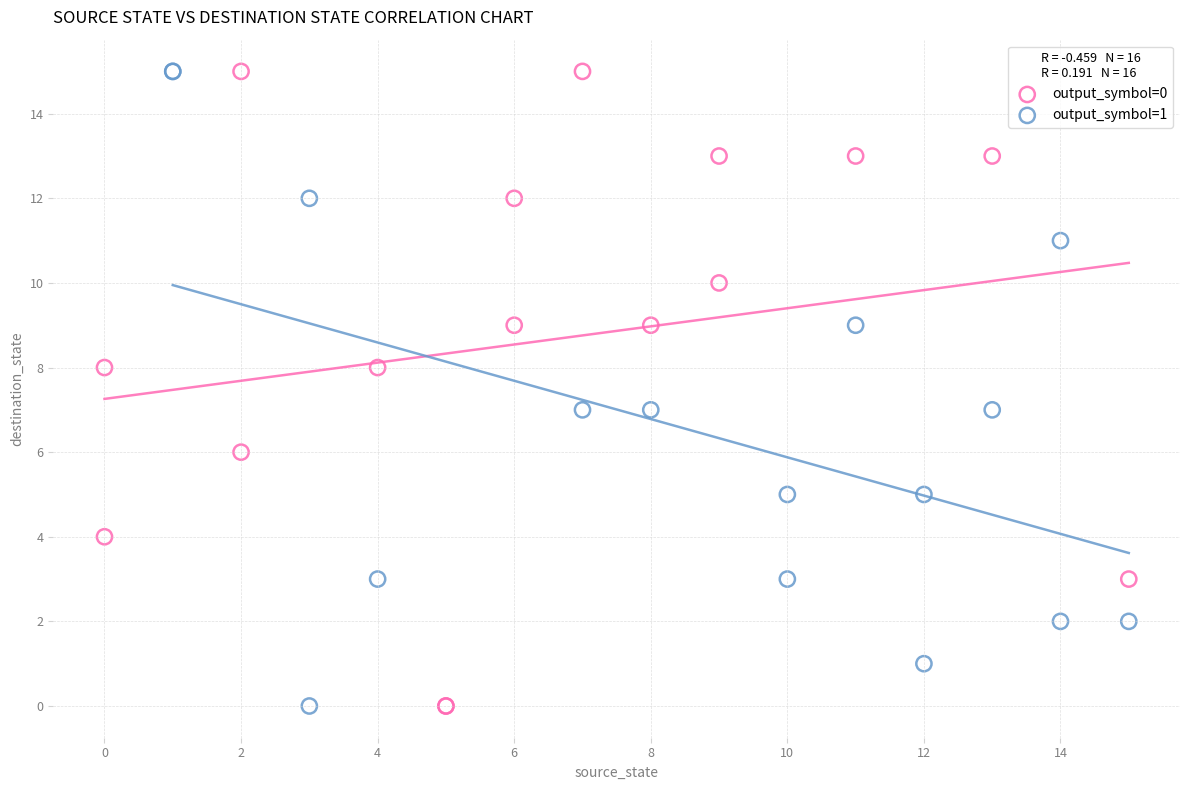

What are all the series names shown in the legend?

output_symbol=0, output_symbol=1